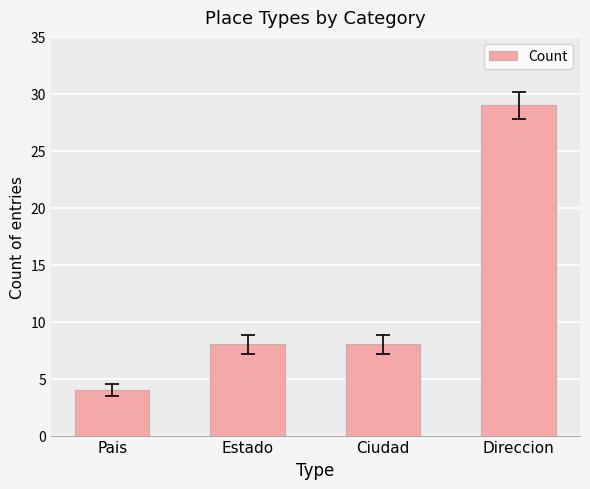

Read the value at Pais.

4